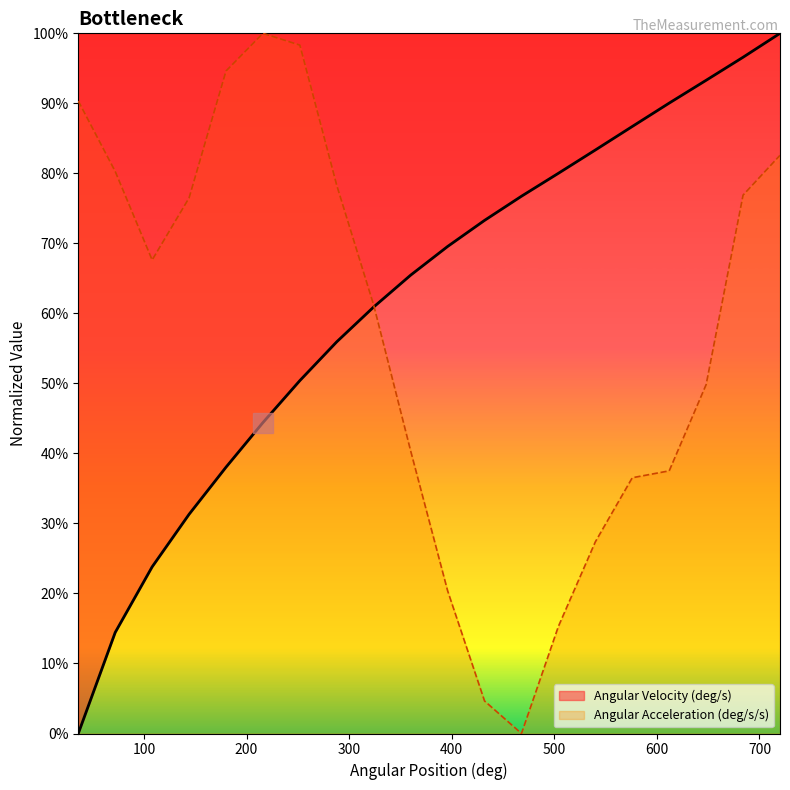

List the series in order of their overall mean, highest first.

Angular Velocity (deg/s), Angular Acceleration (deg/s/s)